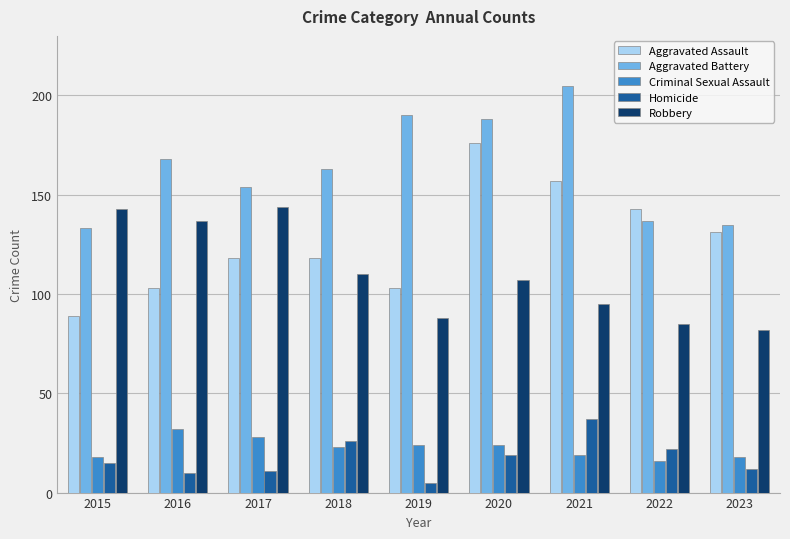

At which label is Aggravated Battery closest to 169?

2016